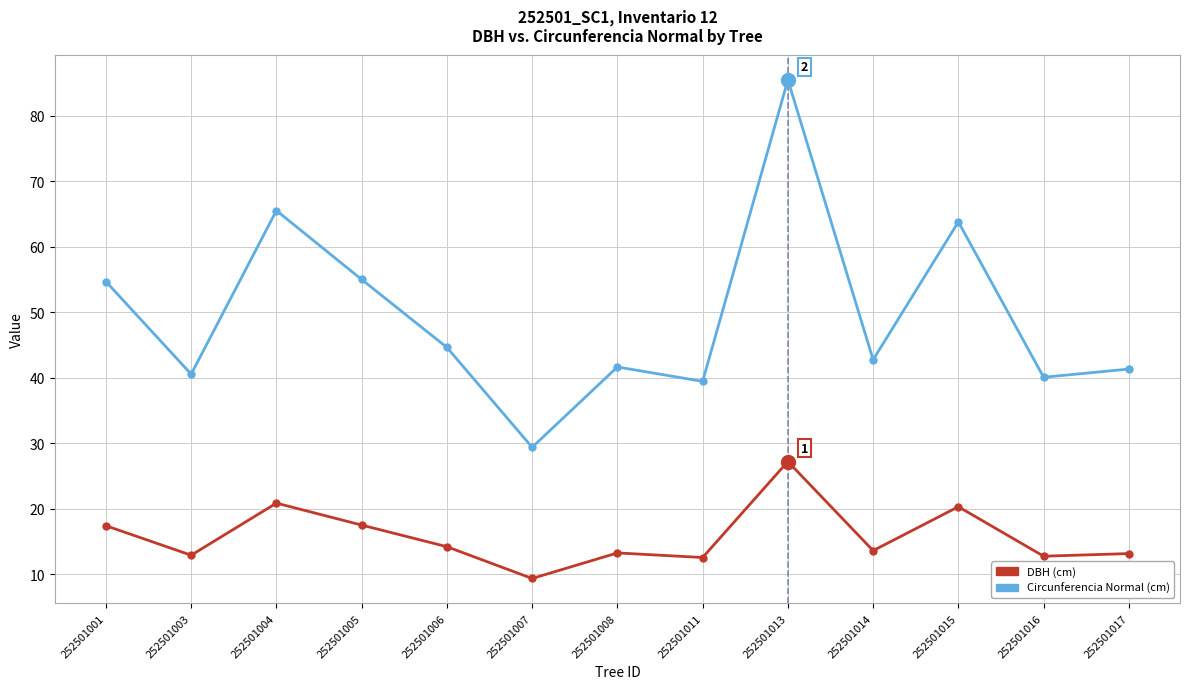

What is the total value across all series at 252501017?

54.5